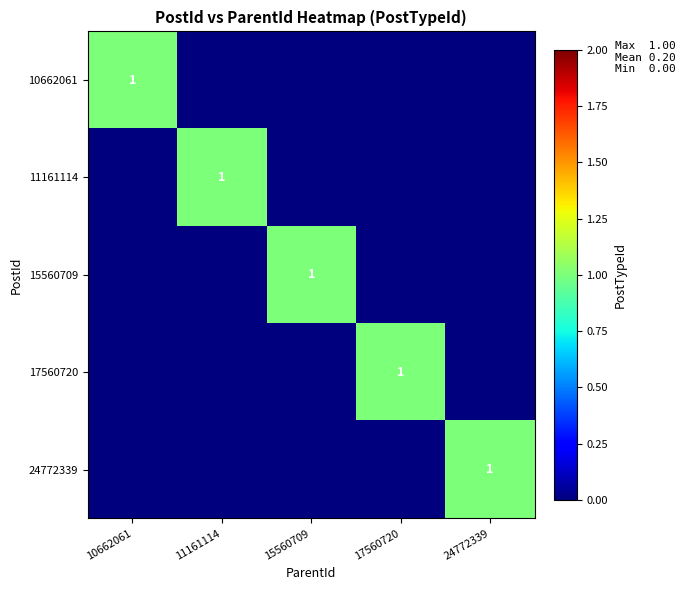

Count the number of categories in the chart.

5